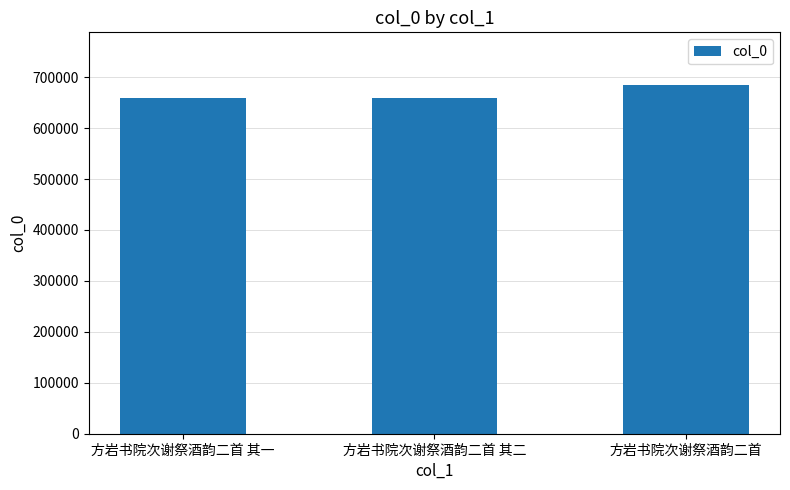

Approximately how many times larger is the value at 方岩书院次谢祭酒韵二首 compared to 方岩书院次谢祭酒韵二首 其一?

1.0